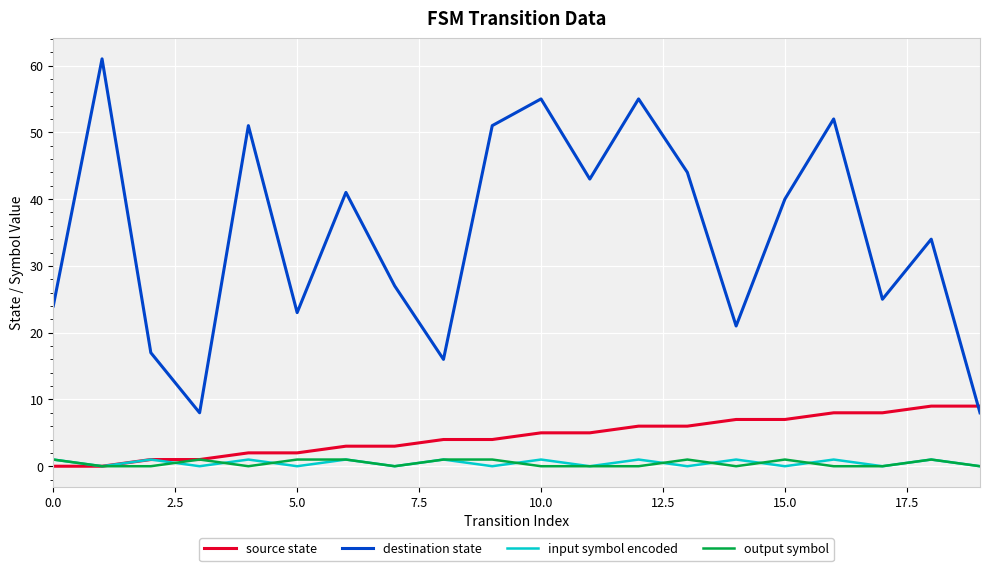

True or false: destination state and input symbol encoded intersect in this chart.

False